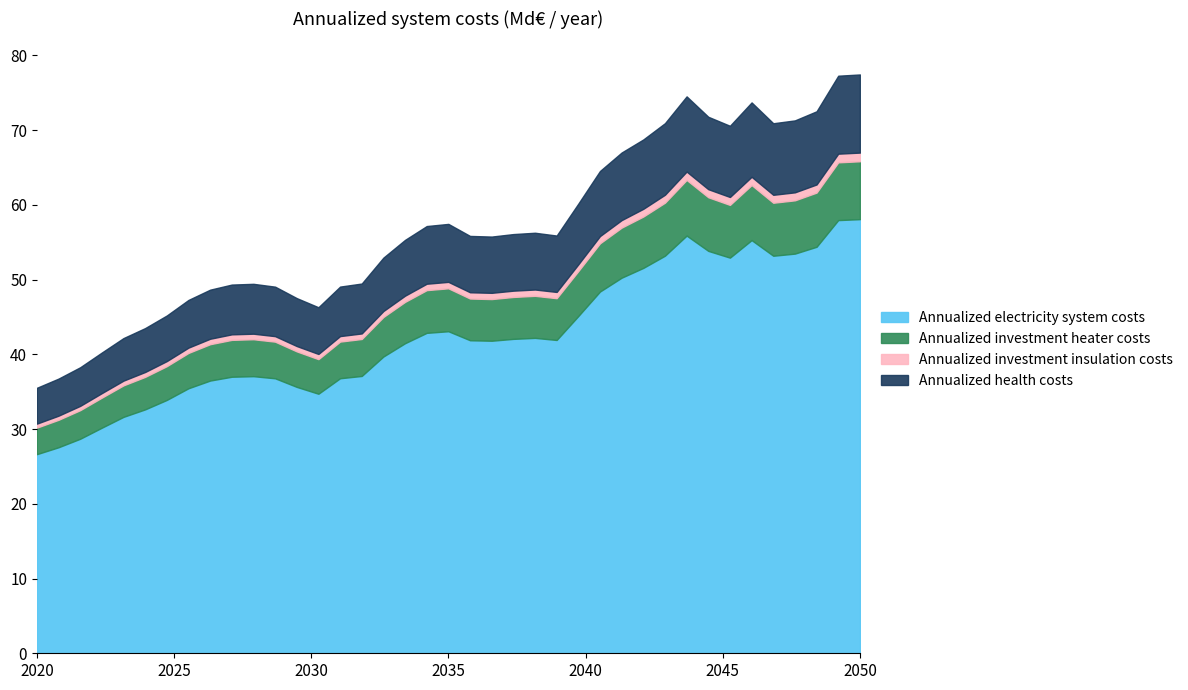

How many series are shown in this chart?

1